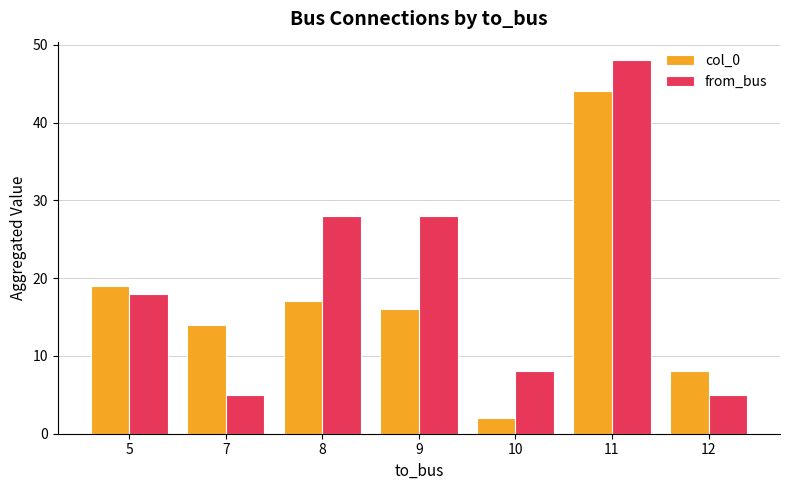

Does the chart contain any negative values?

No